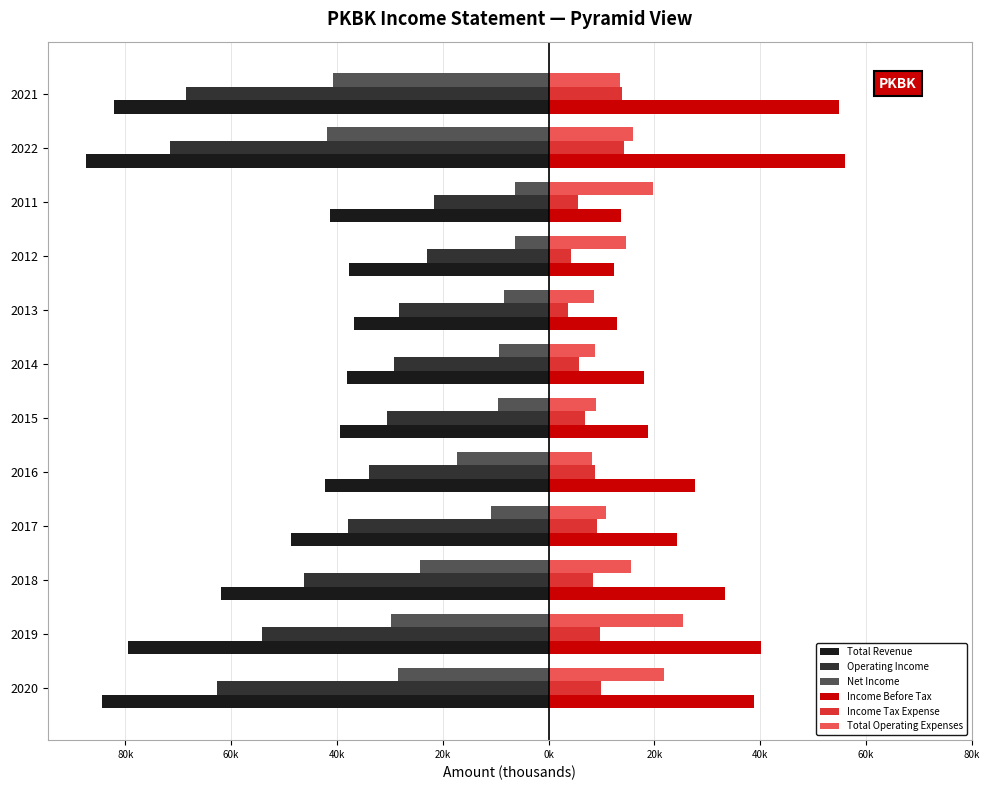

Which series has the widest spread of values?

Total Revenue